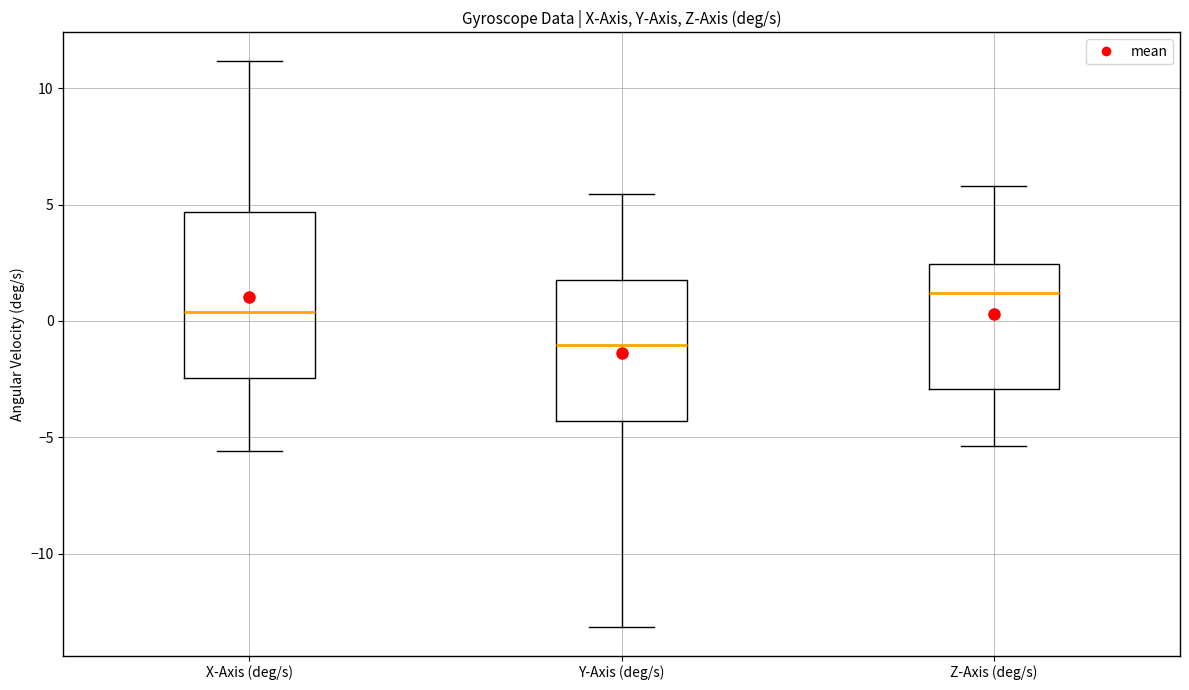

Reading left to right, read every box against the y-axis: the position of its median line, the range the box covers, and the ends of its whiskers. The values are not printed on the chart, so give them approximately, as read against the axis.

X-Axis (deg/s): median 0.5, box -2.5 to 4.5, whiskers -5.5 to 11.0
Y-Axis (deg/s): median -1.0, box -4.5 to 2.0, whiskers -13.0 to 5.5
Z-Axis (deg/s): median 1.0, box -3.0 to 2.5, whiskers -5.5 to 6.0